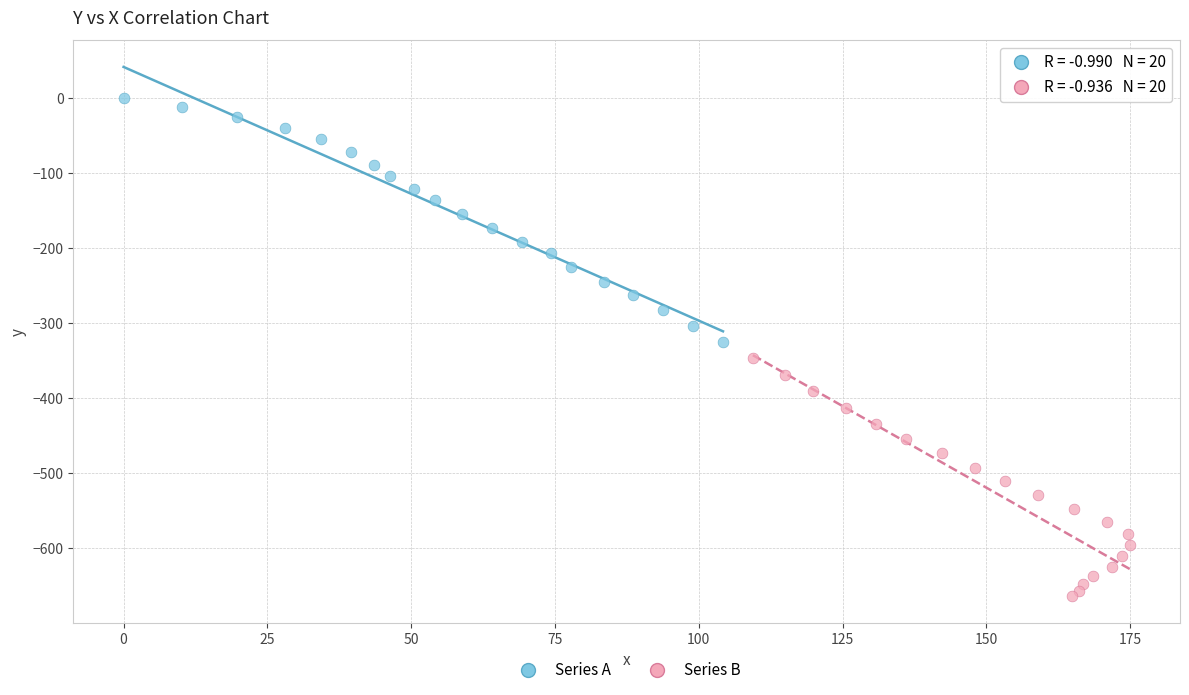

Which series has the widest spread of Y values?

Series A